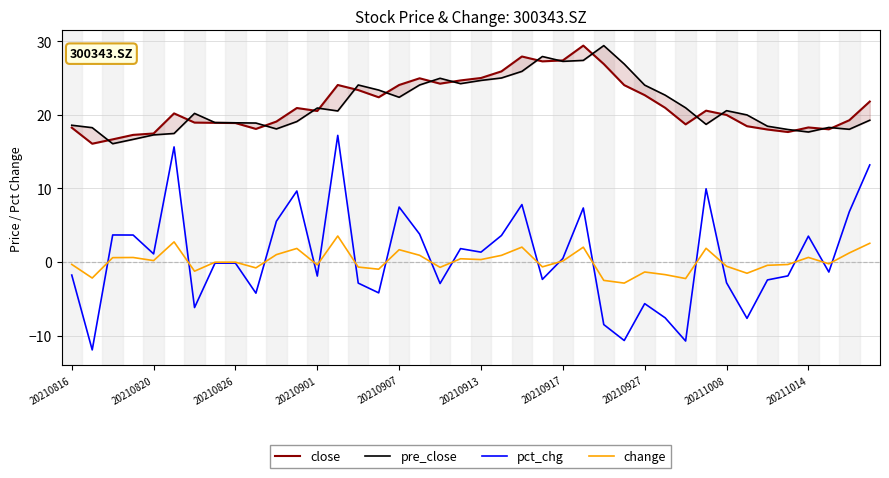

Reading left to right, transcribe all the data shown in this chart.

close: 18.2	16.1	16.7	17.3	17.5	20.2	18.9	18.9	18.9	18.1	19.1	20.9	20.5	24.1	23.4	22.4	24.1	25.0	24.2	24.7	25.0	25.9	27.9	27.3	27.4	29.4	26.9	24.0	22.7	20.9	18.7	20.6	20.0	18.4	18.0	17.7	18.3	18.0	19.3	21.8
pre_close: 18.6	18.2	16.1	16.7	17.3	17.5	20.2	18.9	18.9	18.9	18.1	19.1	20.9	20.5	24.1	23.4	22.4	24.1	25.0	24.2	24.7	25.0	25.9	27.9	27.3	27.4	29.4	26.9	24.0	22.7	20.9	18.7	20.6	20.0	18.4	18.0	17.7	18.3	18.0	19.3
pct_chg: -1.8	-11.9	3.7	3.7	1.1	15.6	-6.2	-0.2	-0.2	-4.2	5.5	9.6	-1.9	17.2	-2.9	-4.2	7.5	3.8	-2.9	1.8	1.3	3.6	7.8	-2.4	0.5	7.3	-8.5	-10.7	-5.7	-7.6	-10.7	9.9	-2.8	-7.7	-2.4	-1.9	3.5	-1.4	6.8	13.2
change: -0.3	-2.2	0.6	0.6	0.2	2.7	-1.2	-0.0	-0.0	-0.8	1.0	1.8	-0.4	3.5	-0.7	-1.0	1.7	0.9	-0.7	0.4	0.3	0.9	2.0	-0.7	0.1	2.0	-2.5	-2.9	-1.4	-1.7	-2.2	1.9	-0.6	-1.5	-0.5	-0.3	0.6	-0.2	1.2	2.5